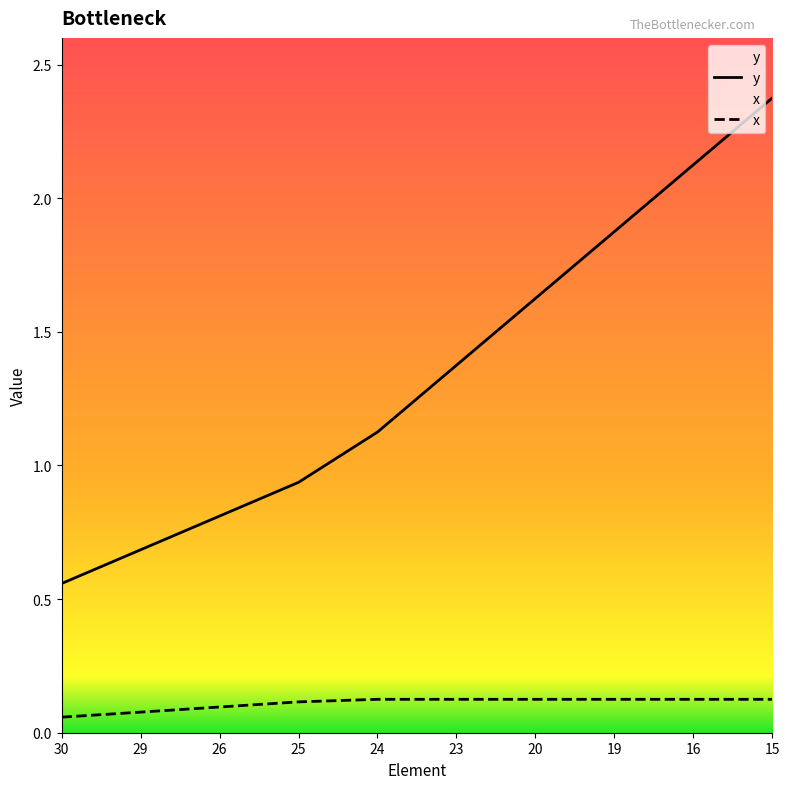

List the labels in order of y value, smallest first.

30, 29, 26, 25, 24, 23, 20, 19, 16, 15